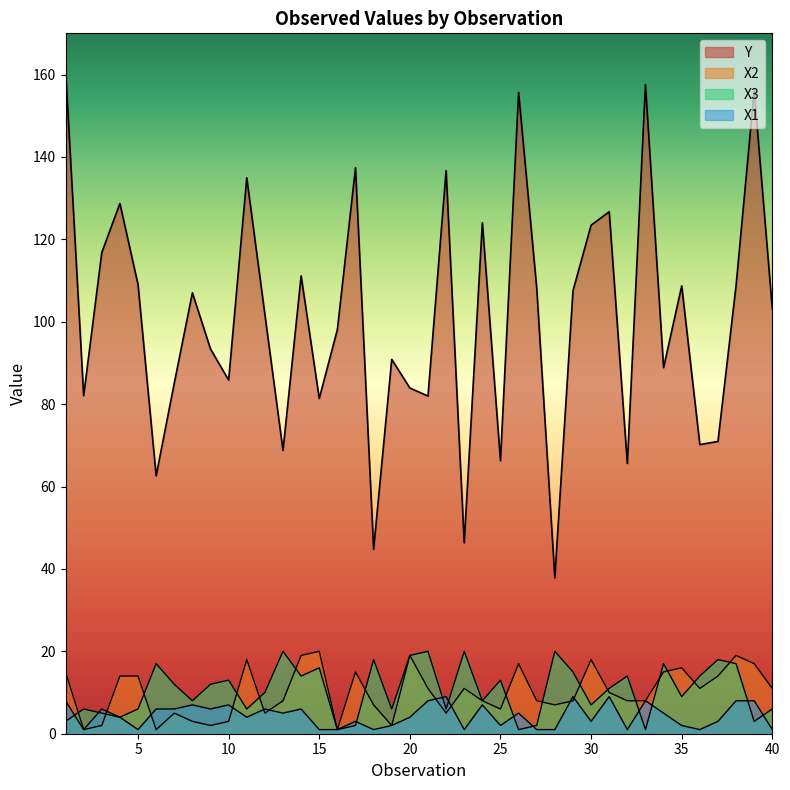

What is the sum of all X3 values?

420.0